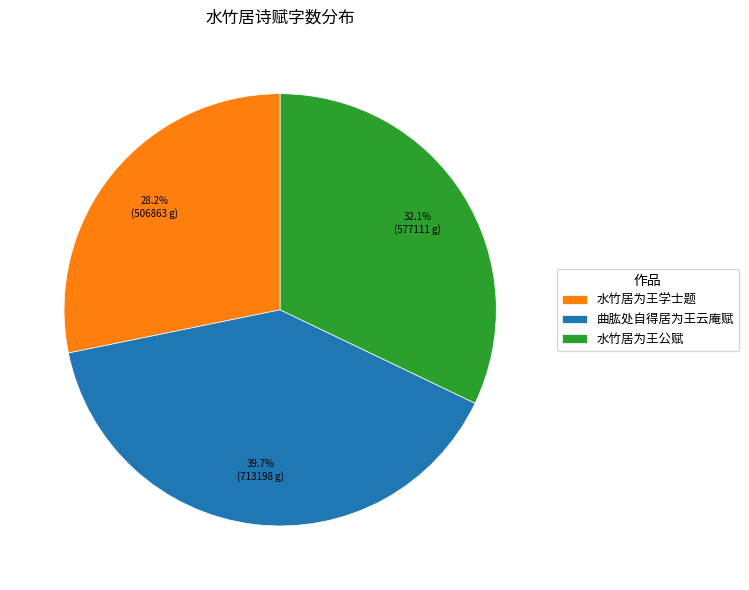

What percentage is the 水竹居为王学士题 slice, to the nearest percent?

28%